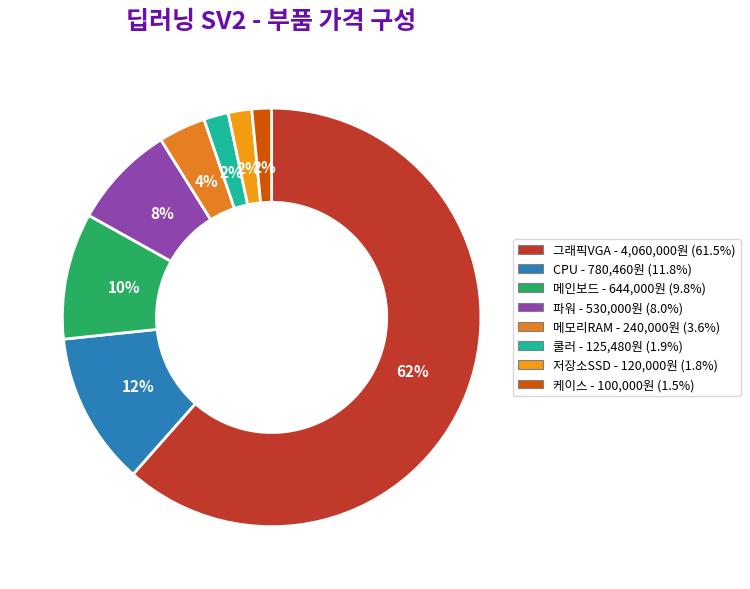

Between 저장소SSD and 파워, which is larger?

파워